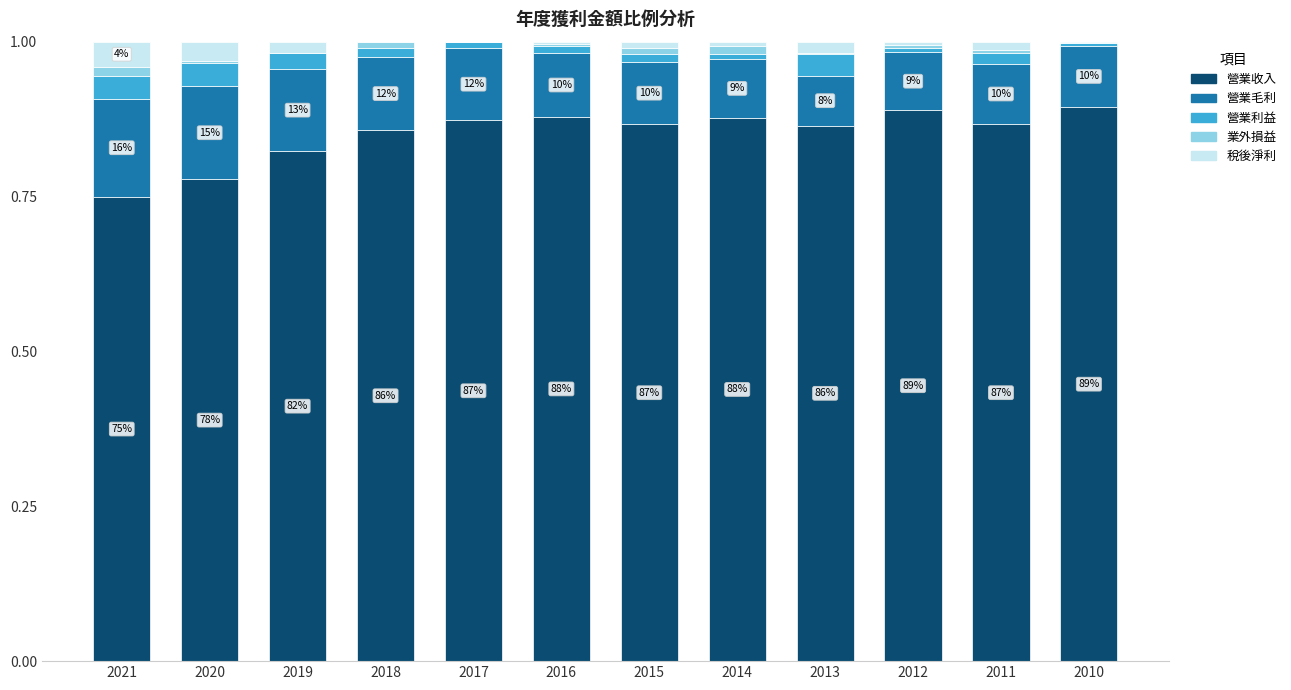

What is the sum of all 營業收入 values?

10.2